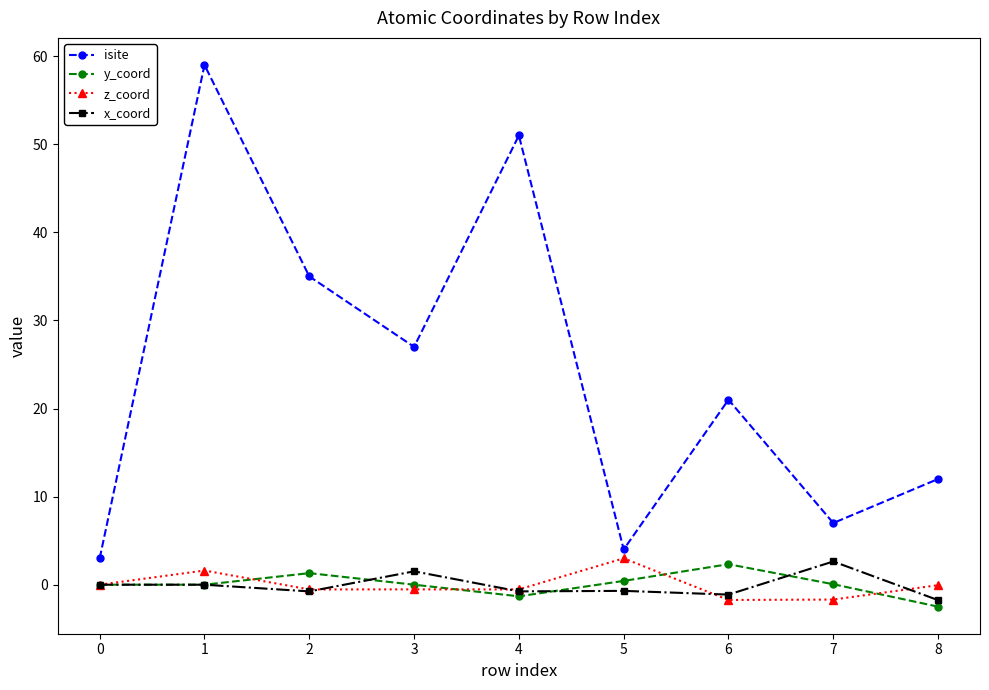

Where is the first local maximum for z_coord?

1